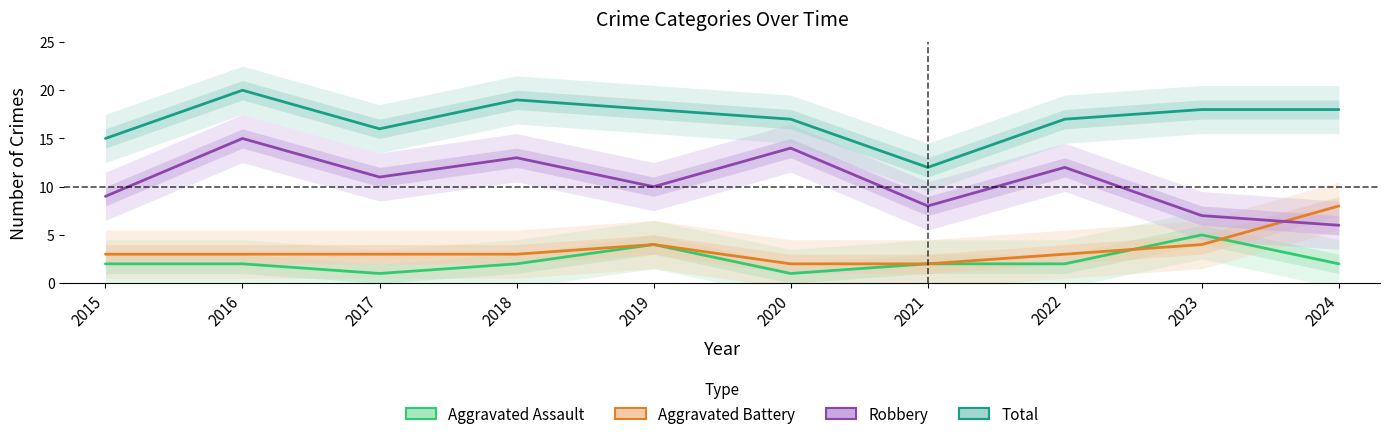

Where is the first local minimum for Robbery?

2017